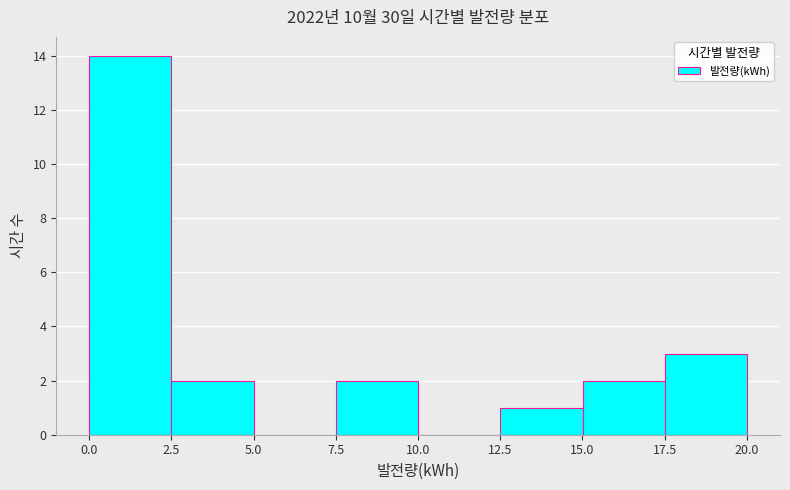

Reading left to right, transcribe this chart: for each bar, give the range it covers on the x-axis and its height. Neither the bar edges nor the heights are printed on the chart, so give them approximately, as read against the axes.

0.0 to 2.5: 14
2.5 to 5.0: 2
5.0 to 7.5: 0
7.5 to 10.0: 2
10.0 to 12.5: 0
12.5 to 15.0: 1
15.0 to 17.5: 2
17.5 to 20.0: 3